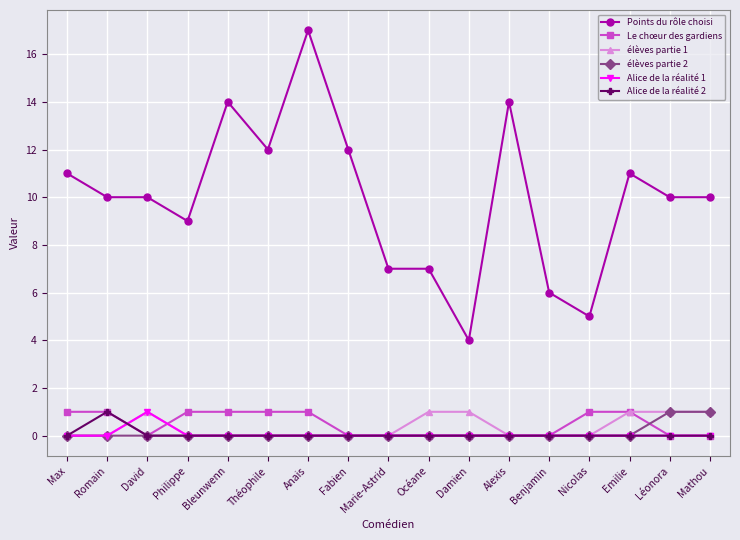

What is the sum of all élèves partie 1 values?

6